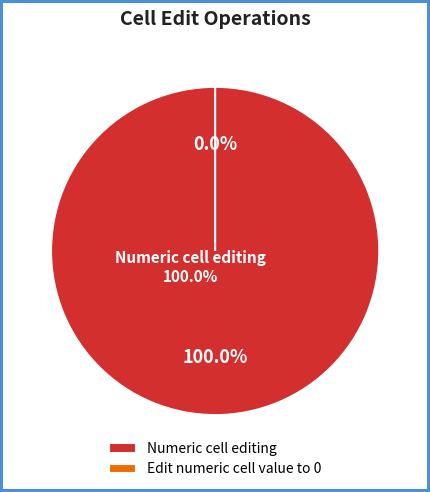

To the nearest percent, what percentage of the pie is Numeric cell editing?

100%